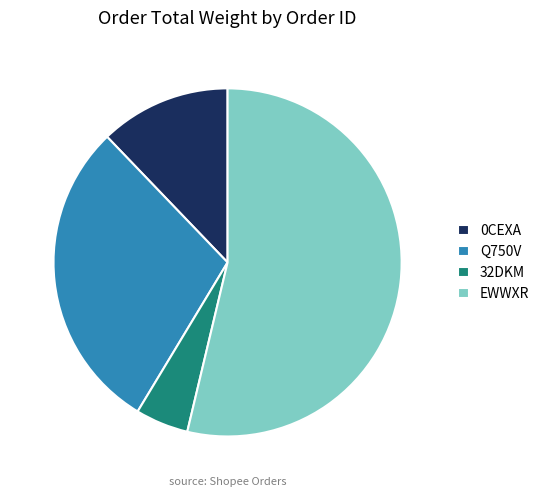

Do 32DKM and EWWXR together represent more than half of the pie?

Yes